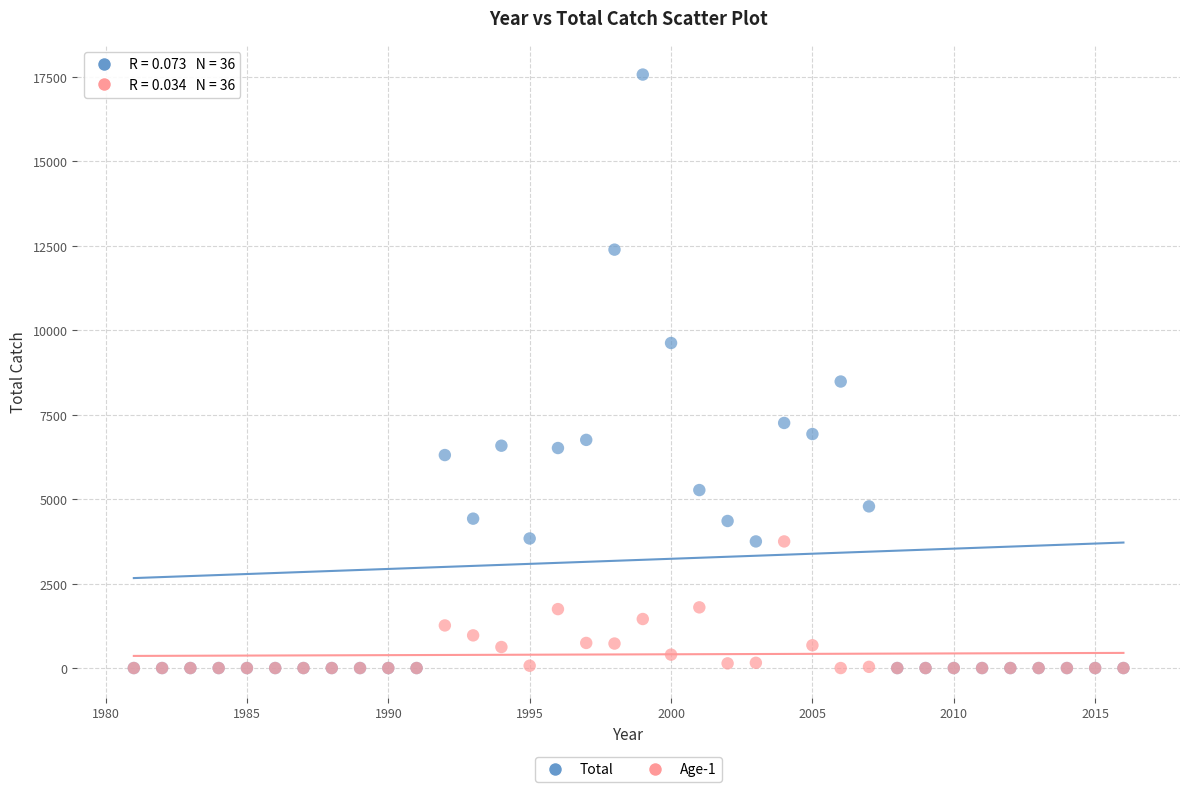

In the Total series, what Y value is closest to 8781?

8479